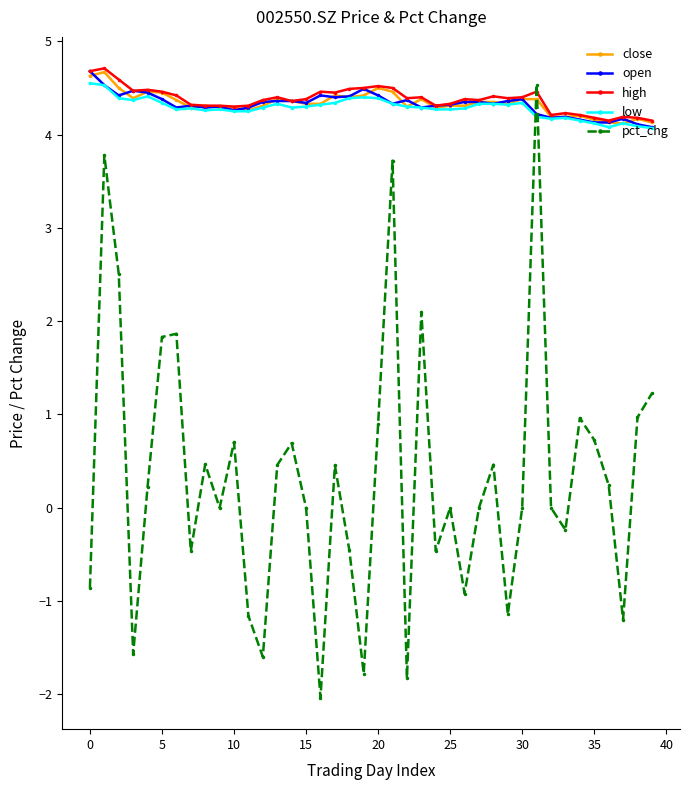

At how many categories does at least one series exceed 3?

40